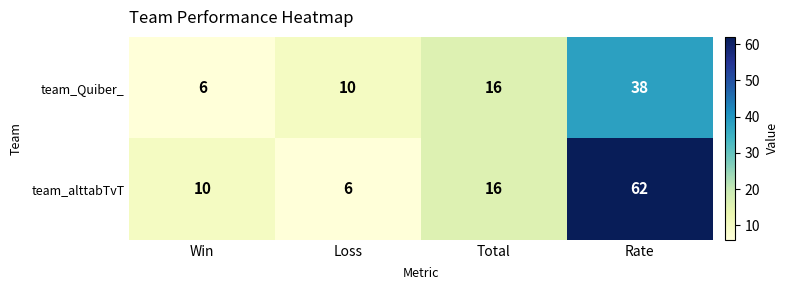

Rank the series by their maximum value, from lowest to highest.

team_Quiber_, team_alttabTvT